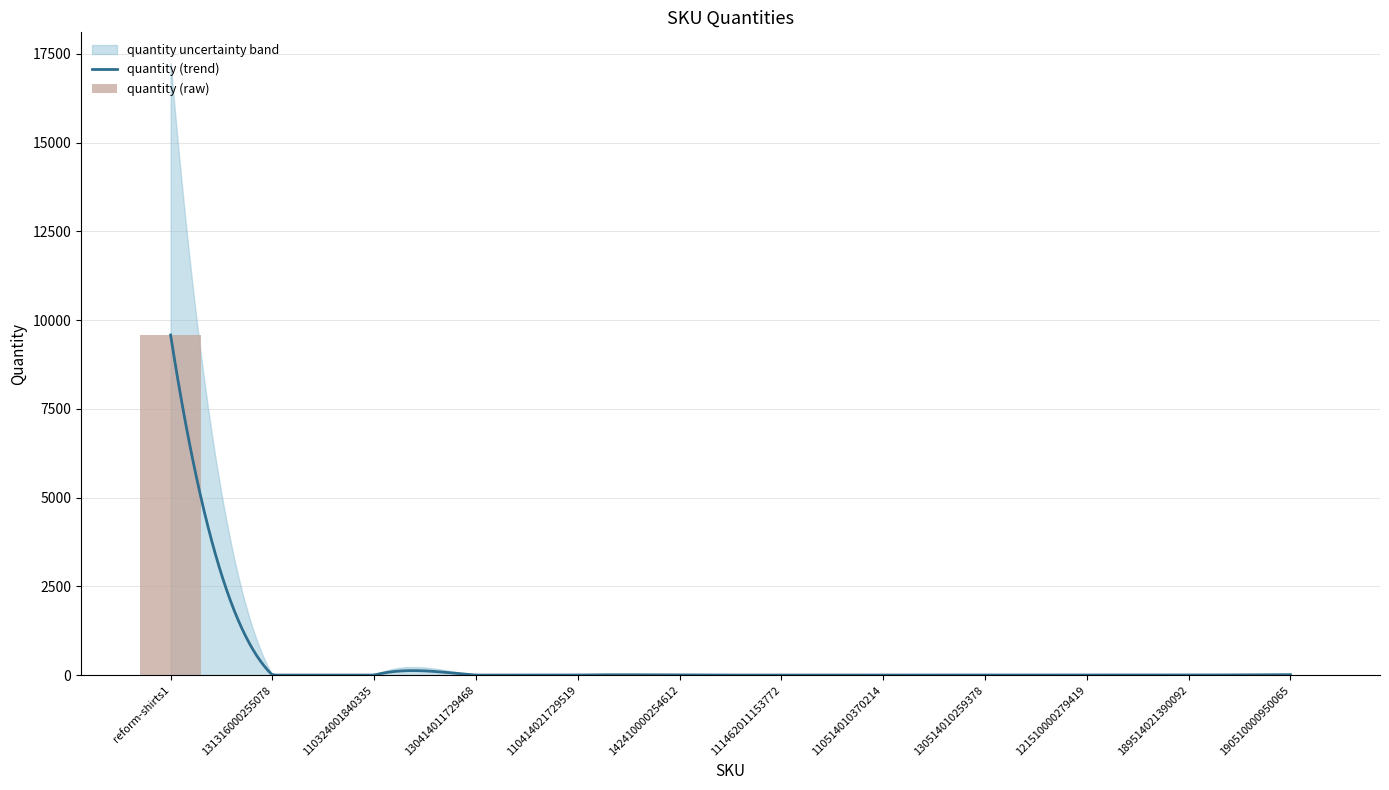

What is the sum of all values?

9600